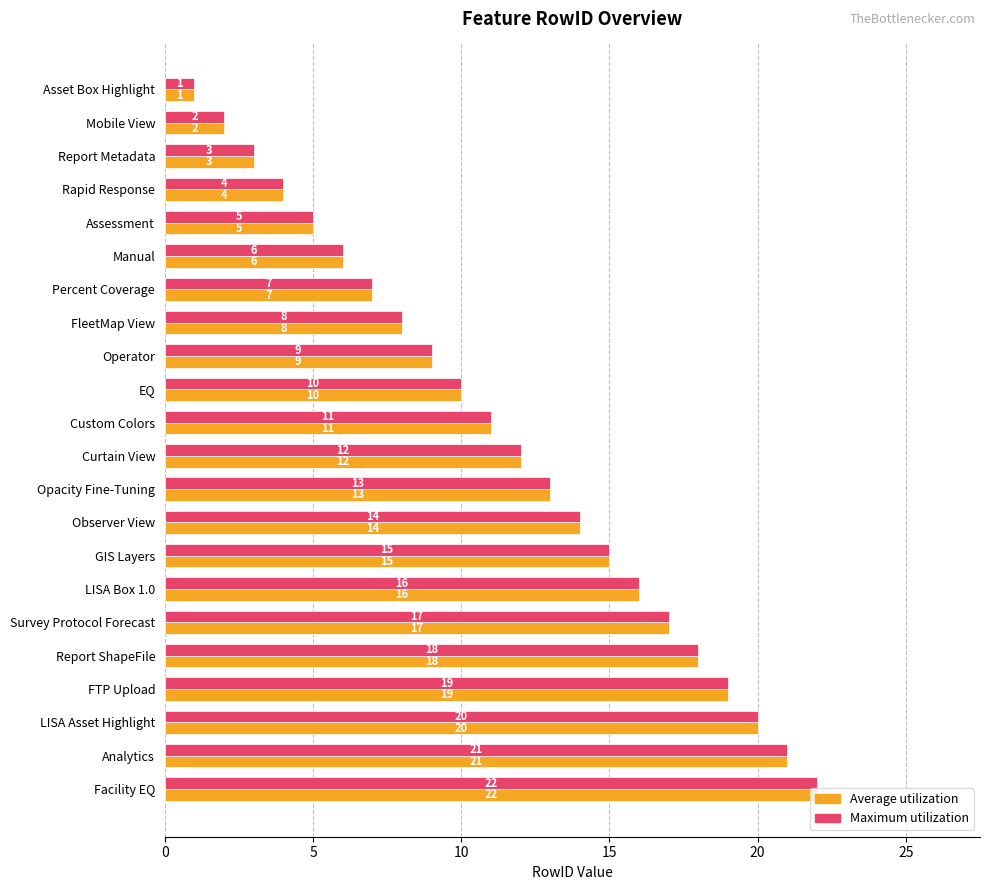

The Maximum utilization series shows 2 at Mobile View. True or false?

True